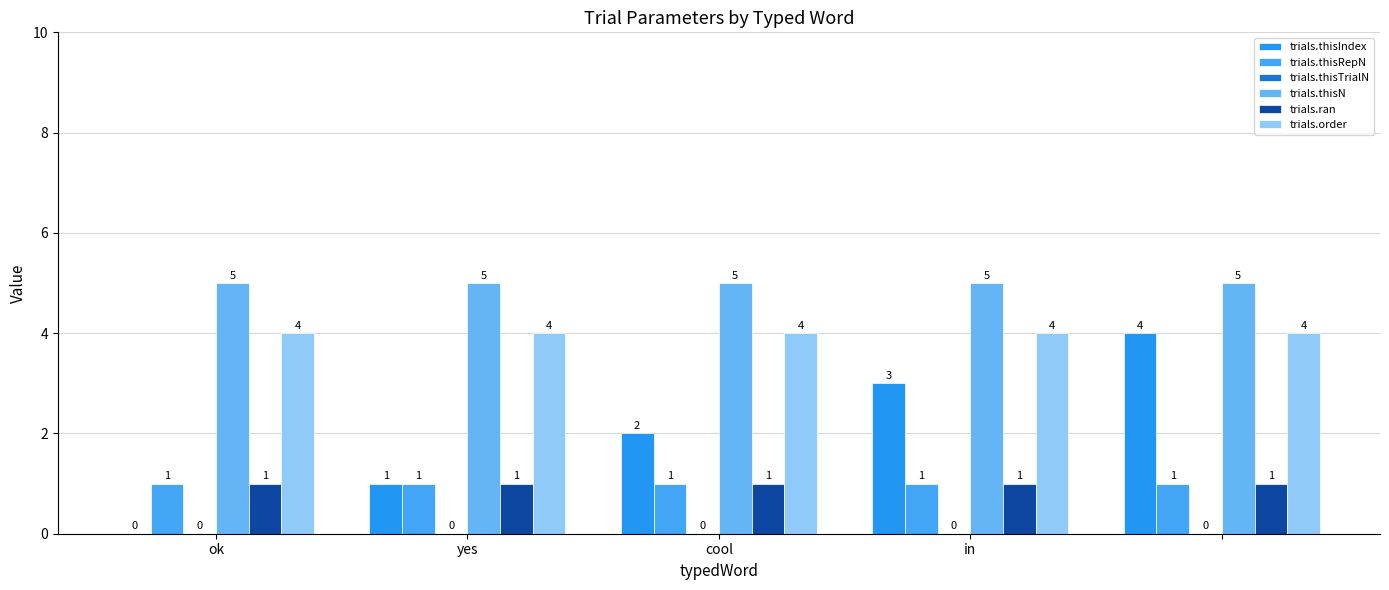

Which series has the largest range (max minus min)?

trials.thisIndex